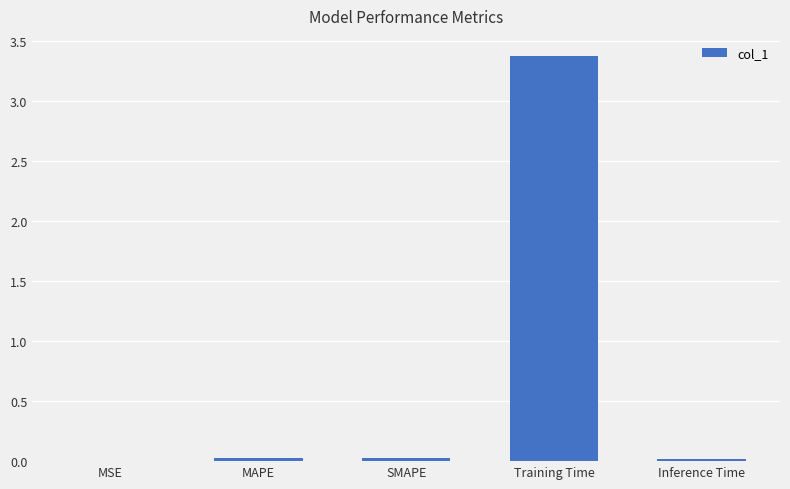

Between SMAPE and Training Time, which is larger?

Training Time